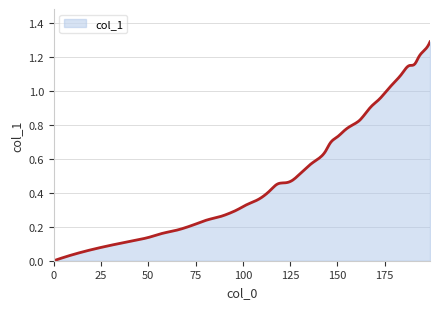

Does the chart have visible grid lines?

Yes